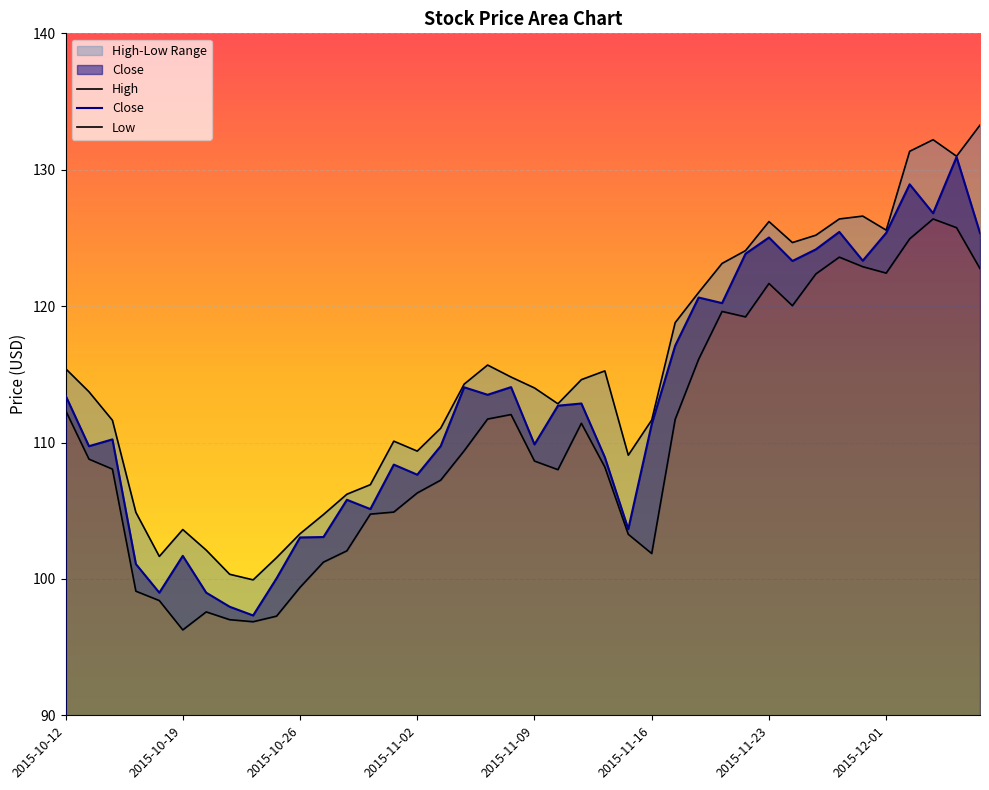

What is the lowest value of the Close series?

97.3